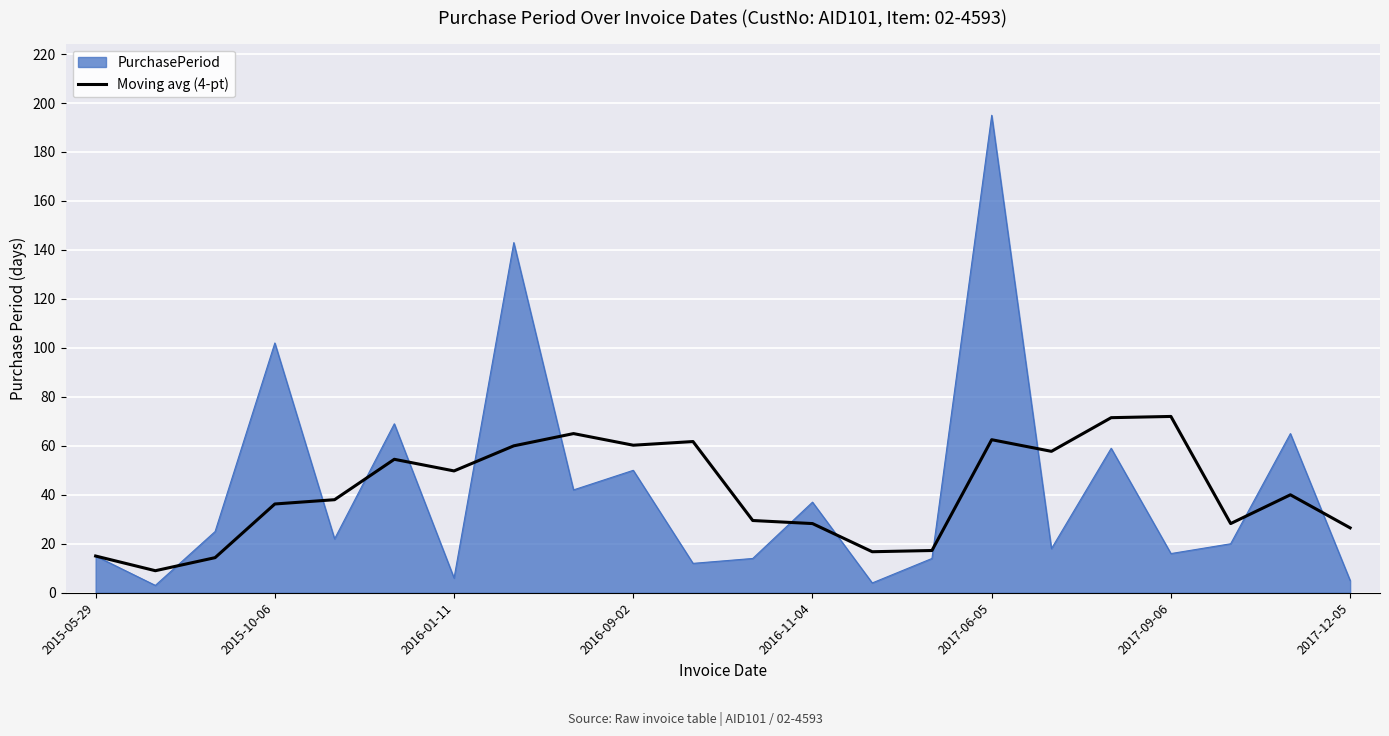

Which series has the widest spread of values?

PurchasePeriod